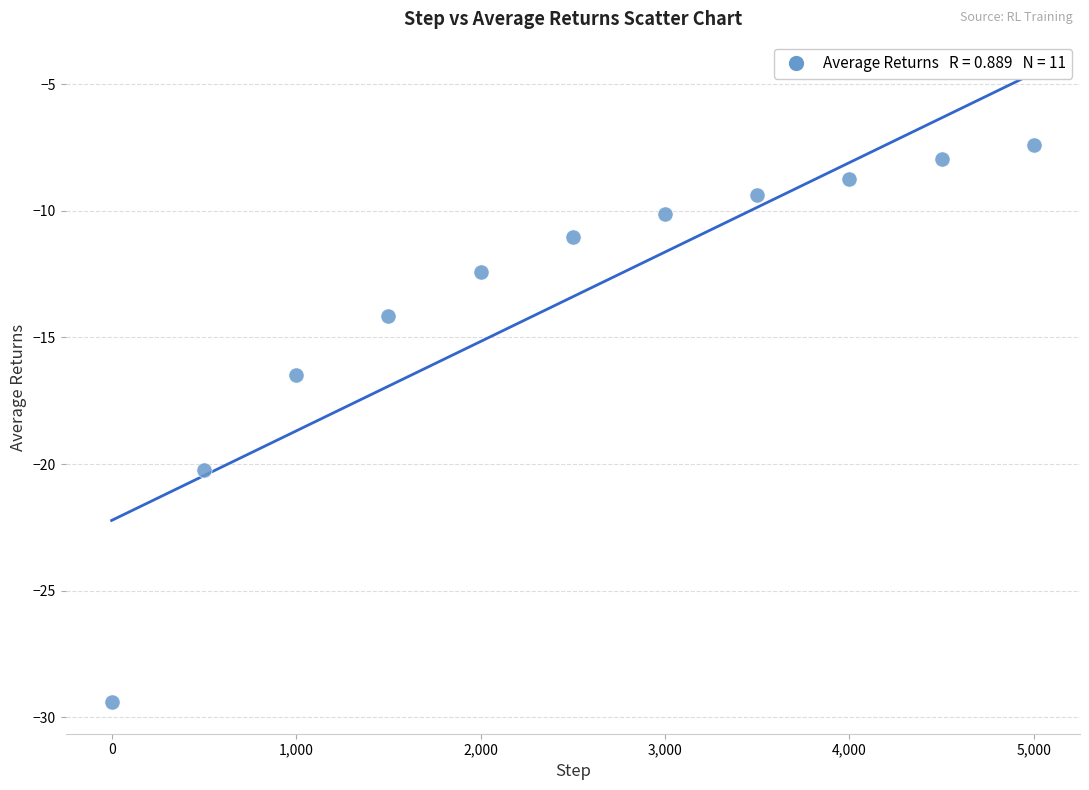

What is the average Y value?

-13.4